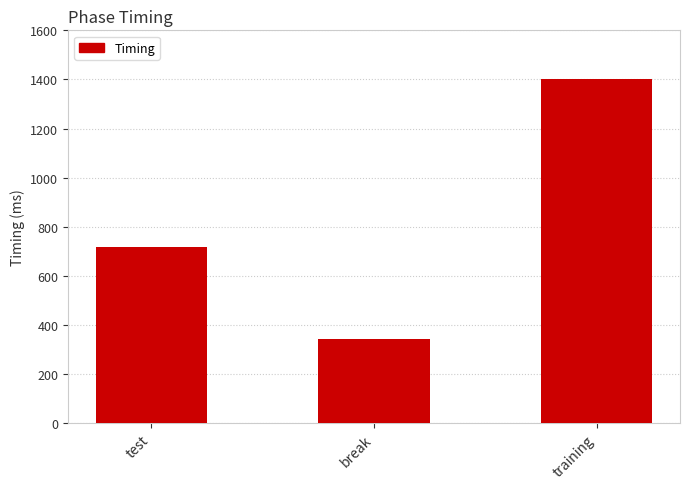

What is the label of the 3rd bar from the right?

test